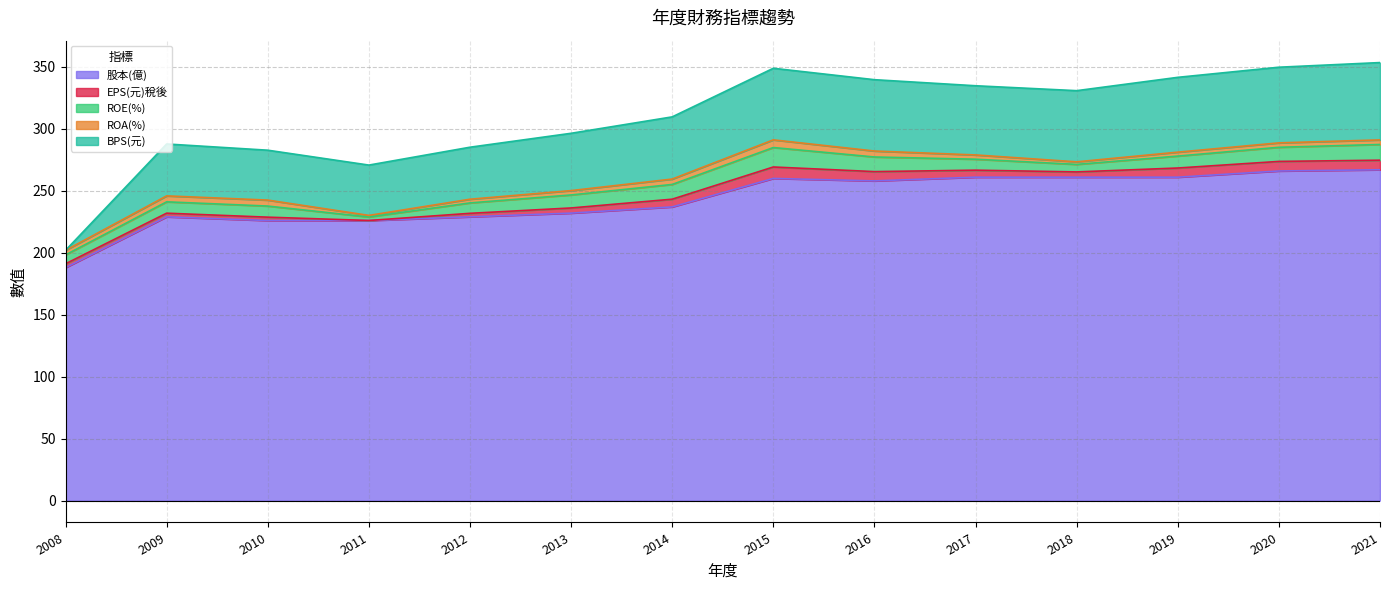

What is the difference between the highest and lowest values at 2015?

253.8